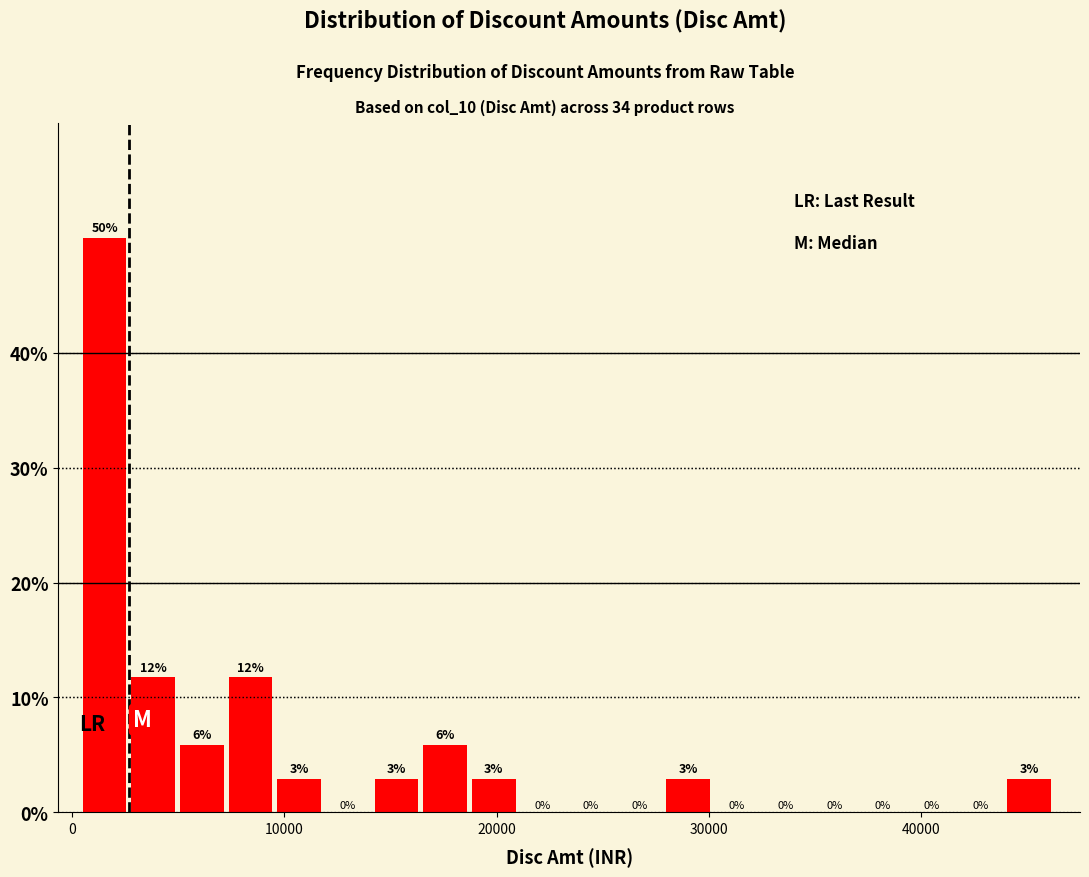

Read against the x-axis, roughly where is the centre of the tallest bar?

2000